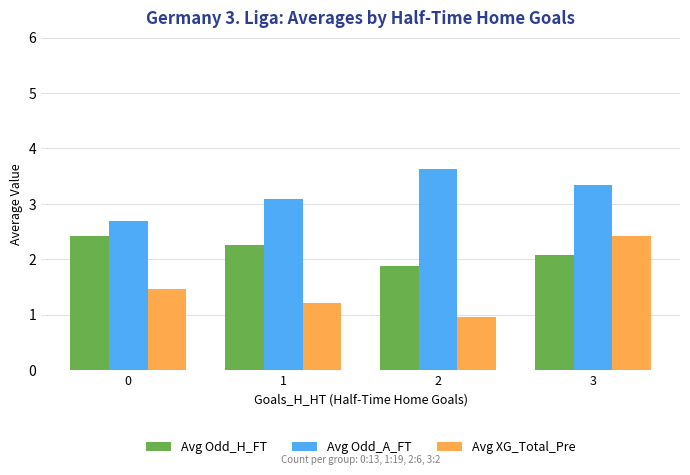

How many bars are there in total?

12